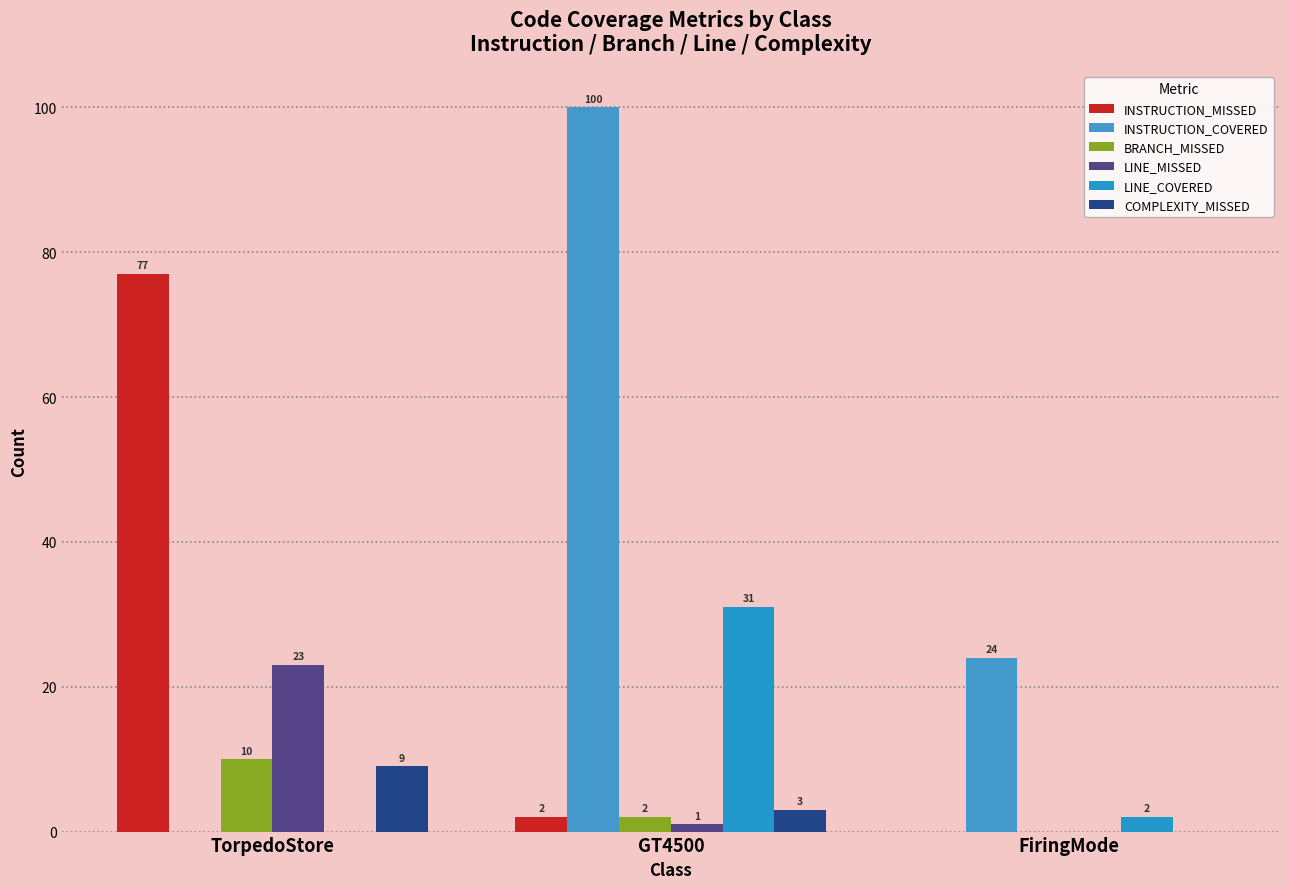

What are all the series names shown in the legend?

INSTRUCTION_MISSED, INSTRUCTION_COVERED, BRANCH_MISSED, LINE_MISSED, LINE_COVERED, COMPLEXITY_MISSED